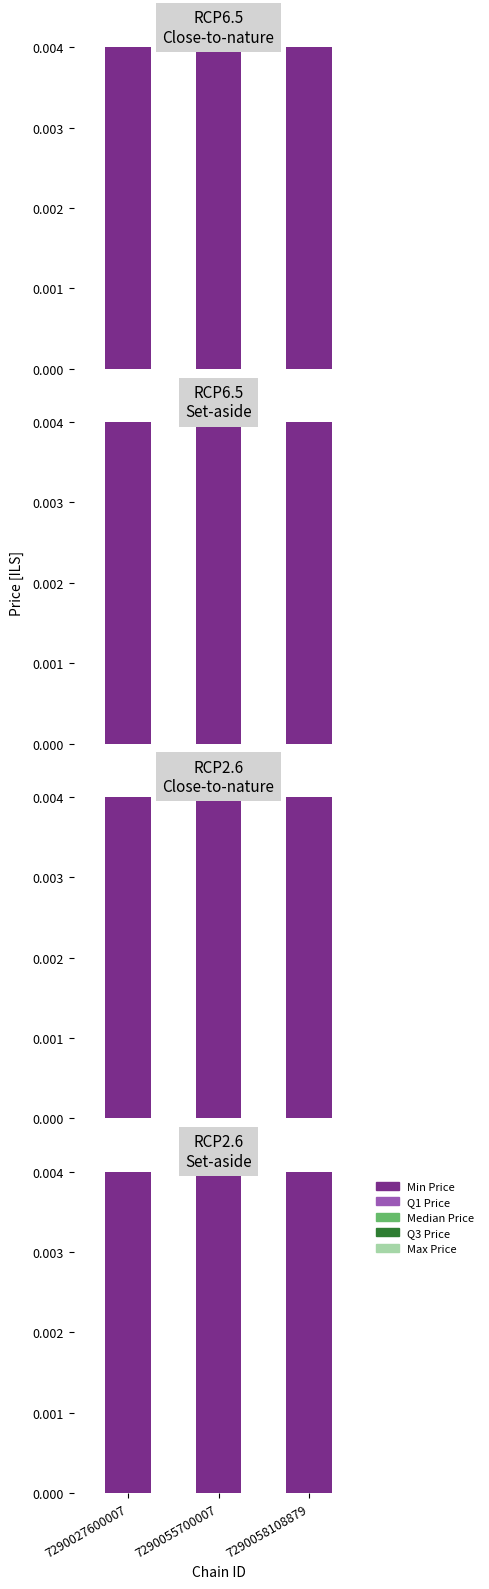

Reading left to right, extract all data points from this chart.

Min Price: 7290027600007=1.0	7290055700007=1.2	7290058108879=1.1
Q1 Price: 7290027600007=0.0	7290055700007=0.0	7290058108879=0.0
Median Price: 7290027600007=0.0	7290055700007=0.0	7290058108879=0.0
Q3 Price: 7290027600007=0.0	7290055700007=0.0	7290058108879=0.0
Max Price: 7290027600007=0.0	7290055700007=0.0	7290058108879=0.0